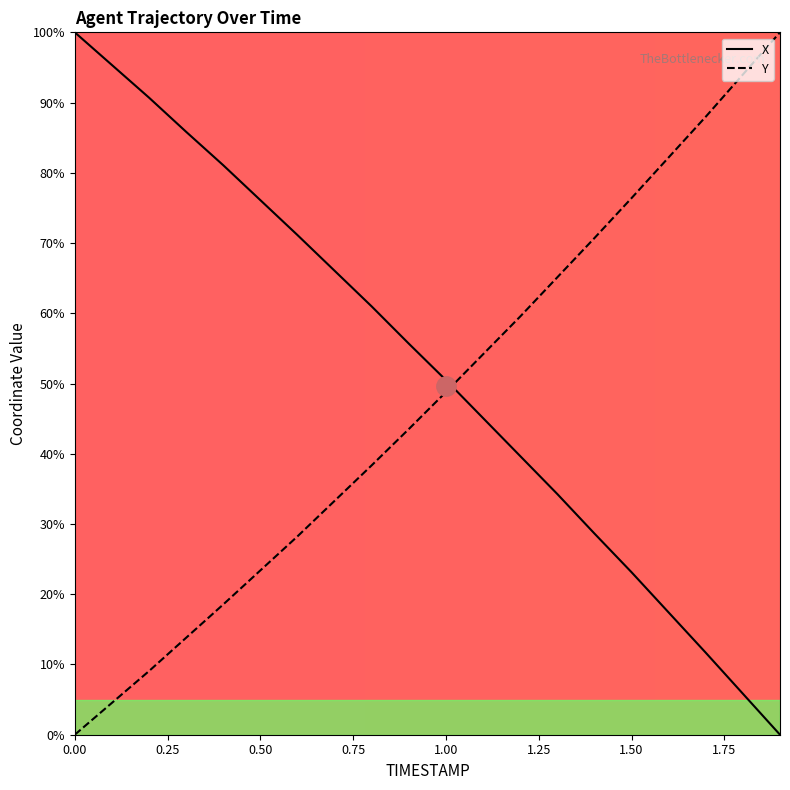

What is the difference between the highest and lowest values at 1.00?

1.7